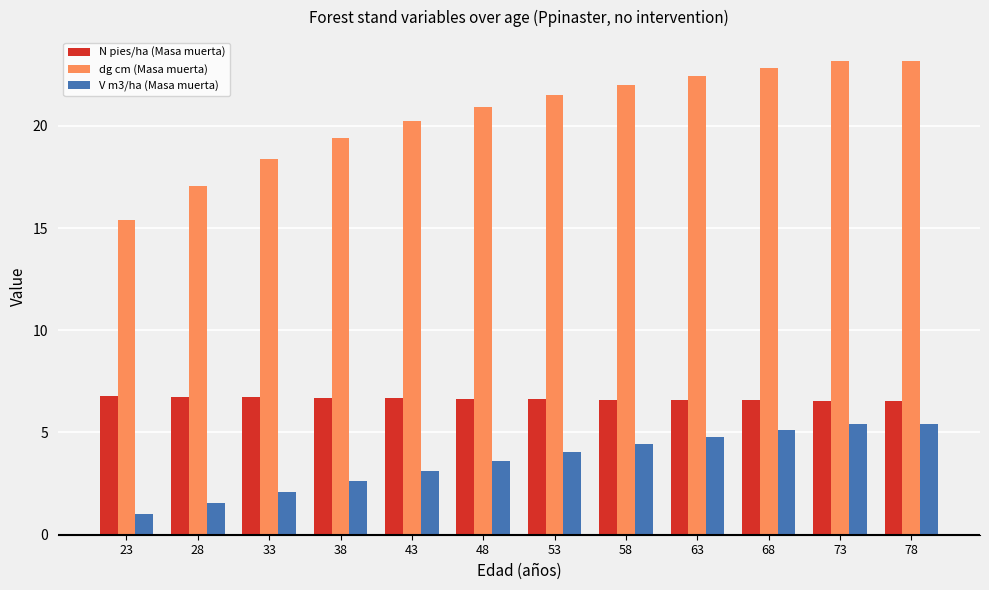

Is the value of N pies/ha (Masa muerta) at 38 greater than the value of V m3/ha (Masa muerta) at 53?

Yes